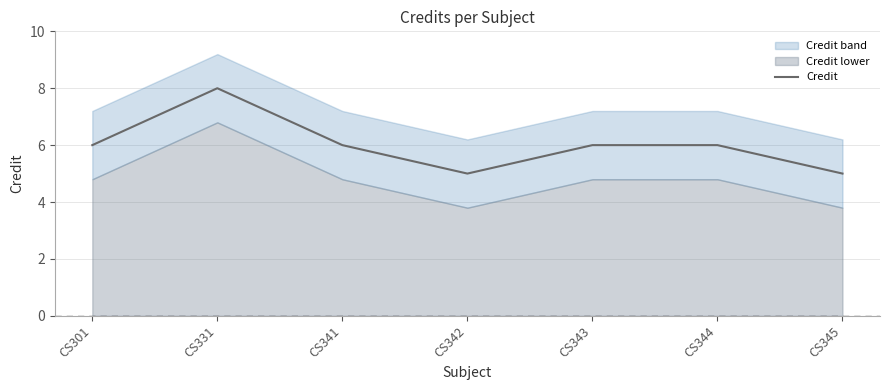

What is the sum of the values at CS341 and CS343?

12